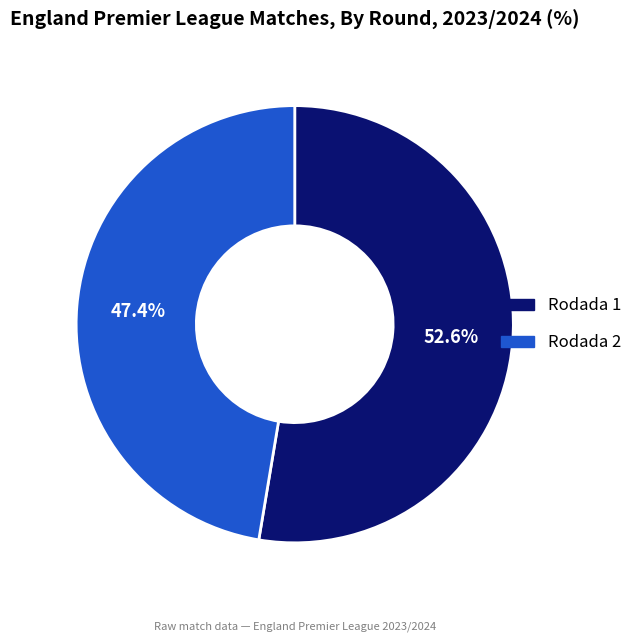

To the nearest percent, what percentage of the pie is Rodada 1?

53%